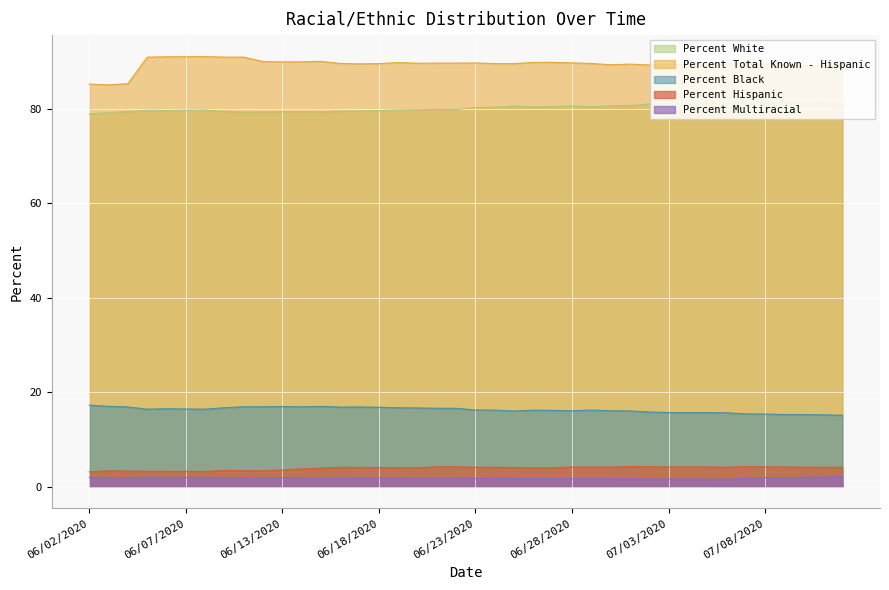

Is the value of Percent White at 06/02/2020 greater than the value of Percent Black at 07/01/2020?

Yes